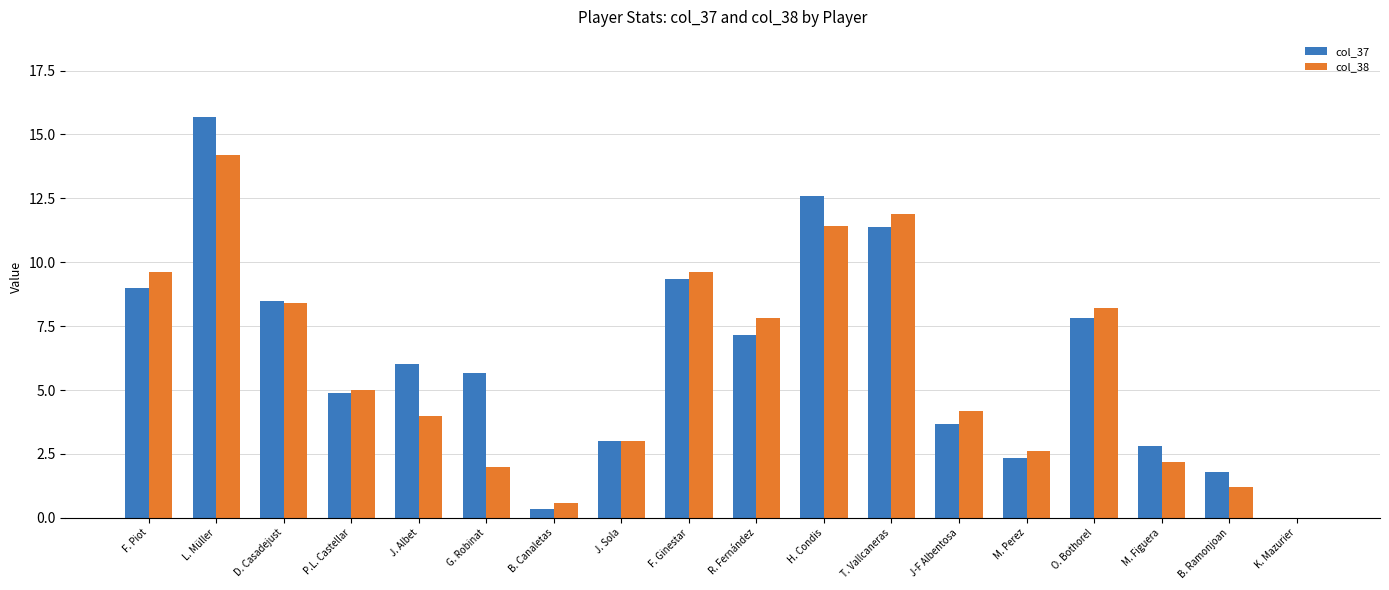

The col_38 series shows 11.9 at T. Vallcaneras. True or false?

True